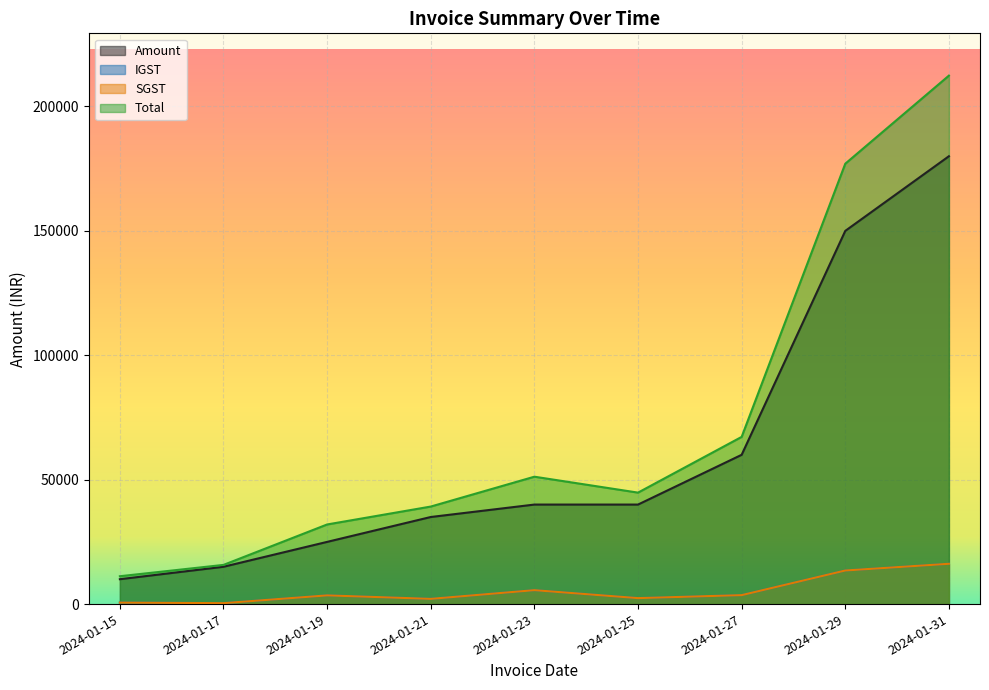

At which label does Total first exceed 44800?

2024-01-23